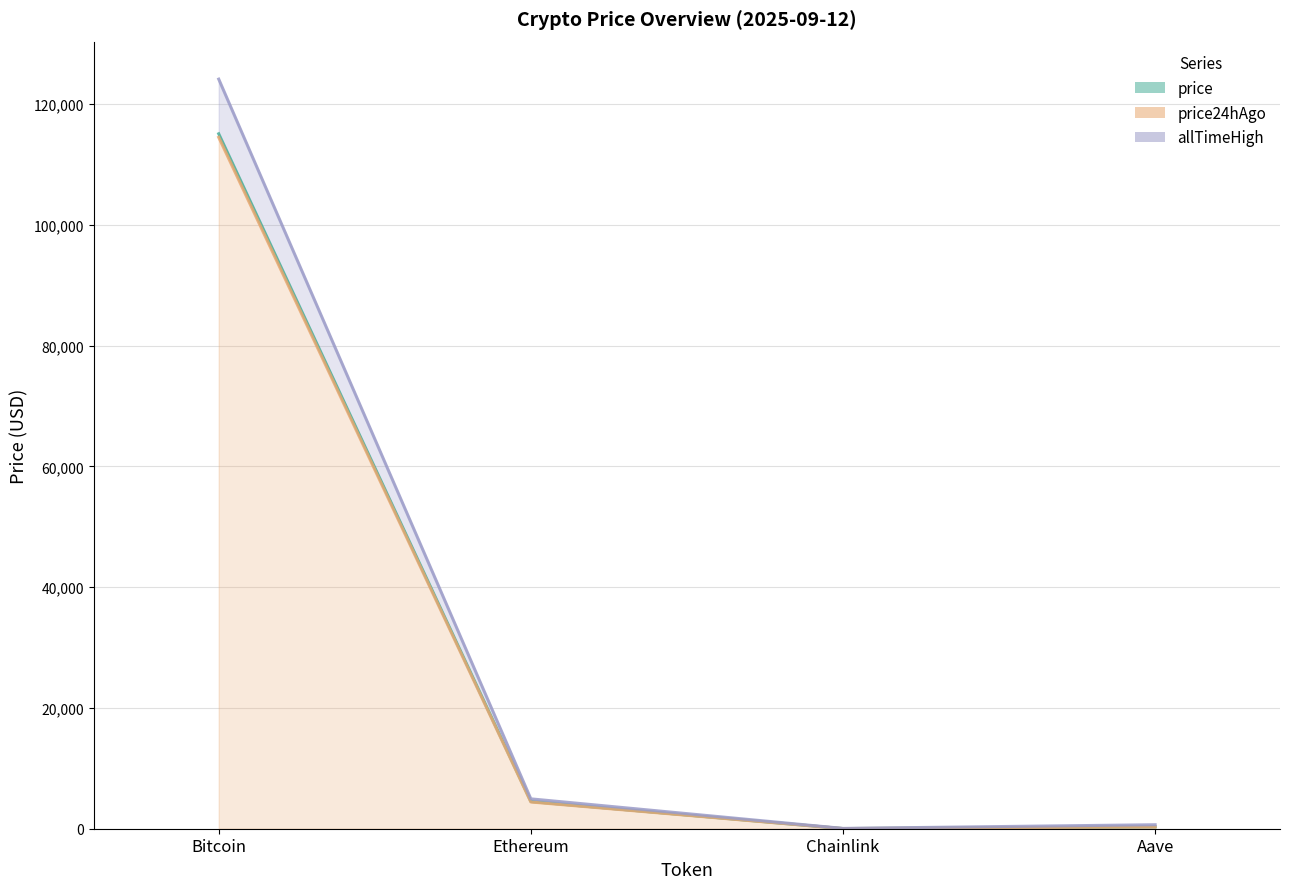

Rank the series by their maximum value, from highest to lowest.

allTimeHigh (line), price (line), price24hAgo (line)